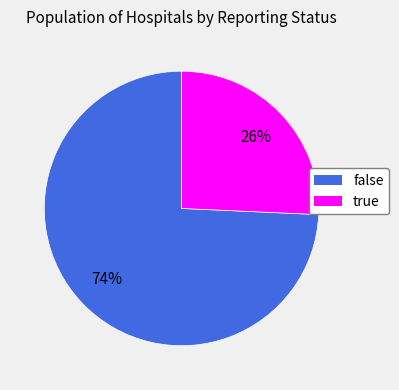

Is the sum of true and false greater than half?

Yes